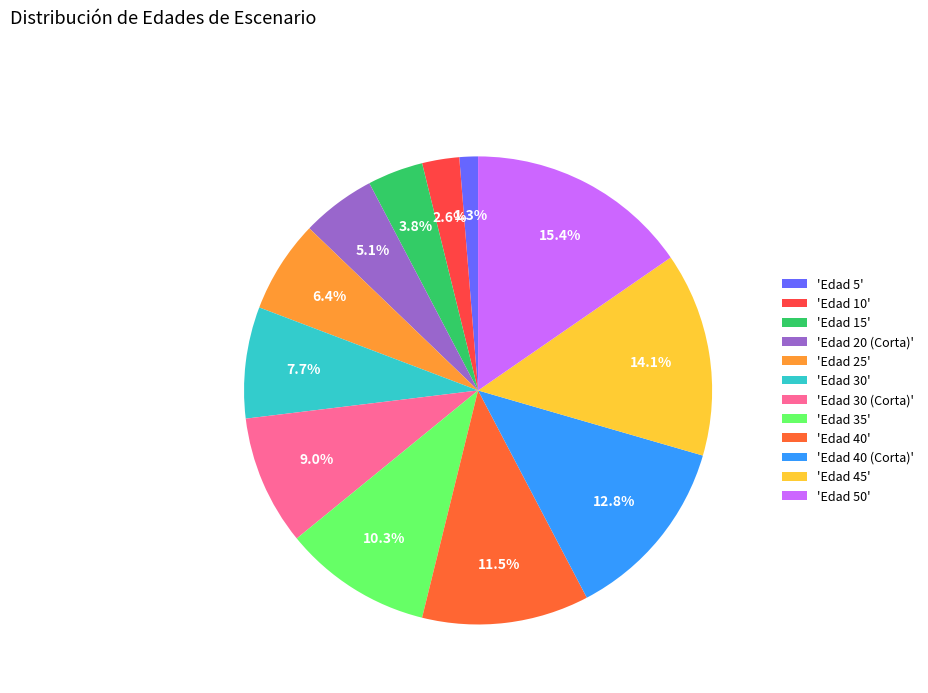

Rank the categories by value from highest to lowest.

'Edad 50', 'Edad 45', 'Edad 40 (Corta)', 'Edad 40', 'Edad 35', 'Edad 30 (Corta)', 'Edad 30', 'Edad 25', 'Edad 20 (Corta)', 'Edad 15', 'Edad 10', 'Edad 5'